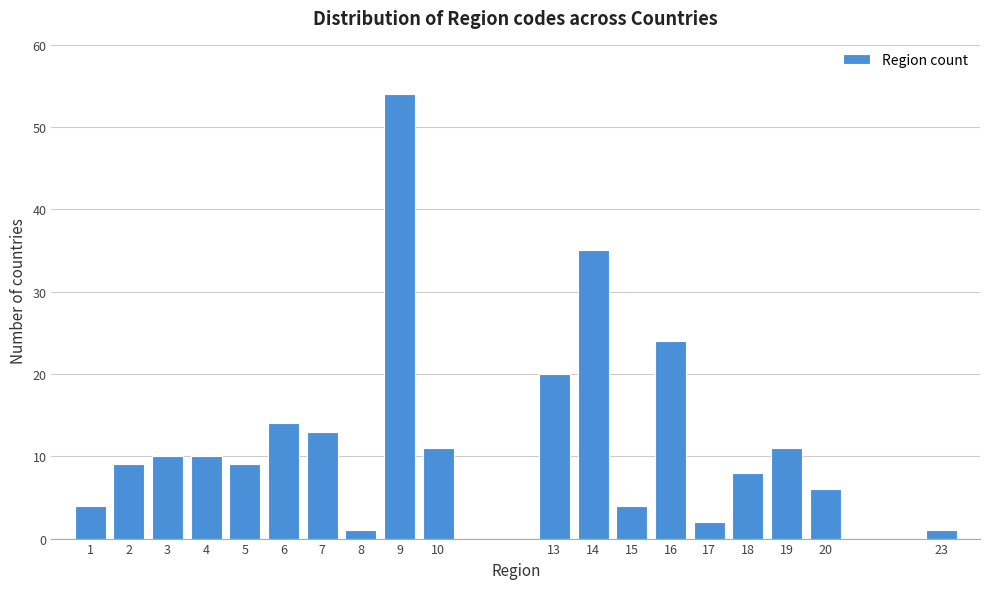

Reading right to left, what are all the values shown in this chart?

23=1	20=6	19=11	18=8	17=2	16=24	15=4	14=35	13=20	10=11	9=54	8=1	7=13	6=14	5=9	4=10	3=10	2=9	1=4